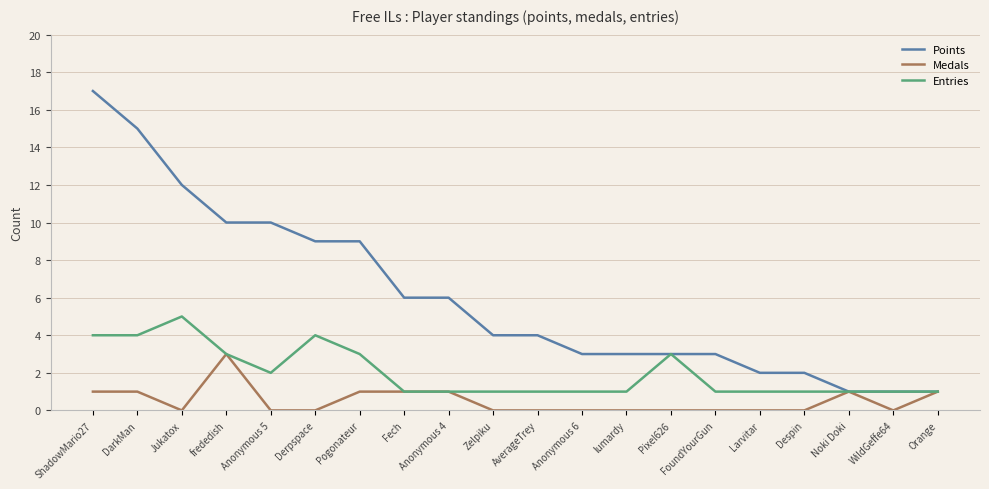

Reading left to right, transcribe all the data shown in this chart.

Points: 17	15	12	10	10	9	9	6	6	4	4	3	3	3	3	2	2	1	1	1
Medals: 1	1	0	3	0	0	1	1	1	0	0	0	0	0	0	0	0	1	0	1
Entries: 4	4	5	3	2	4	3	1	1	1	1	1	1	3	1	1	1	1	1	1